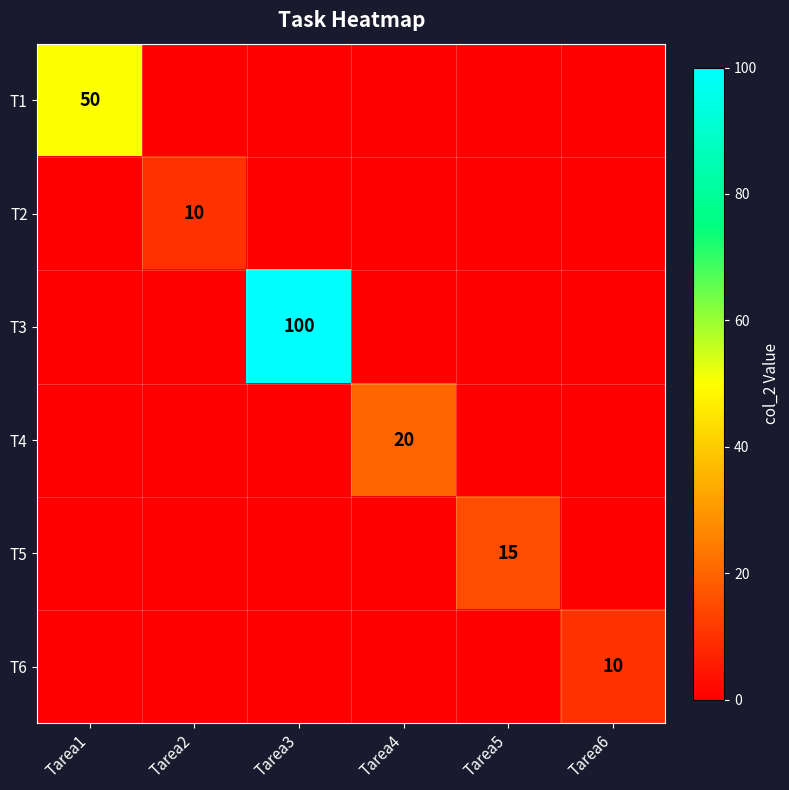

Is it true that T3 equals 100 at Tarea3?

True